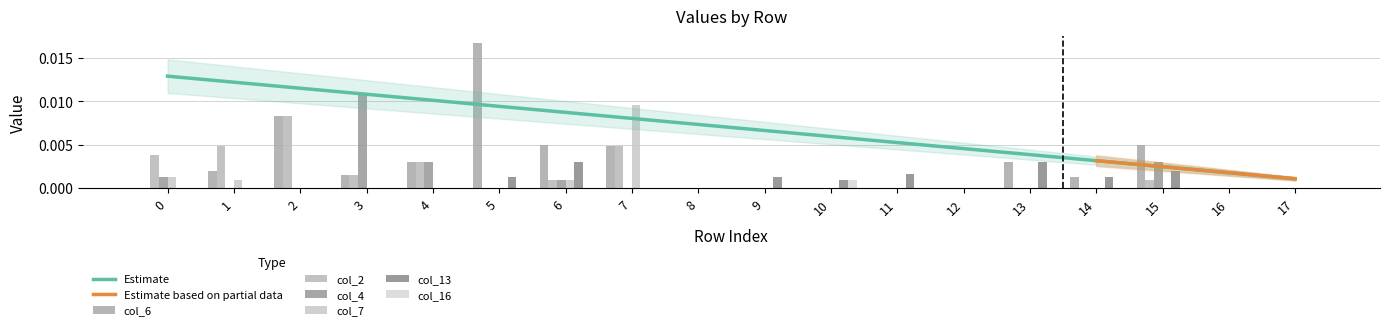

Does the chart contain stacked bars?

No